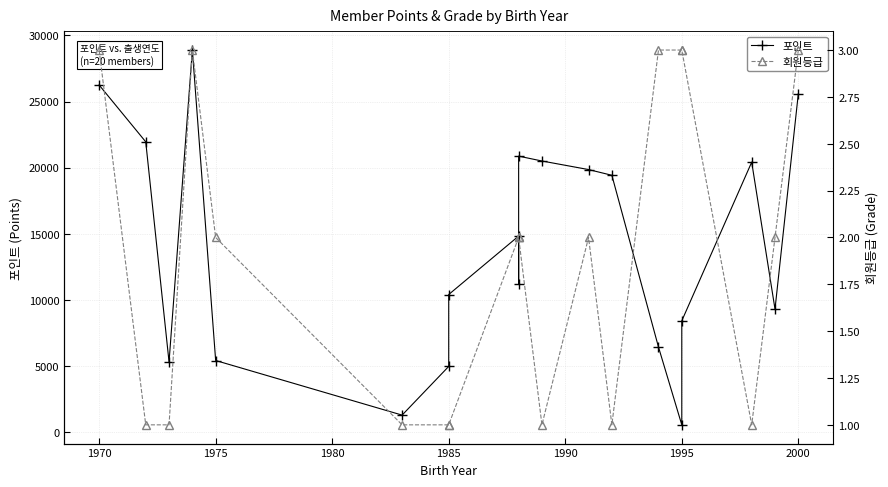

What is the value of the 회원등급 point at the 4th from the left?

3